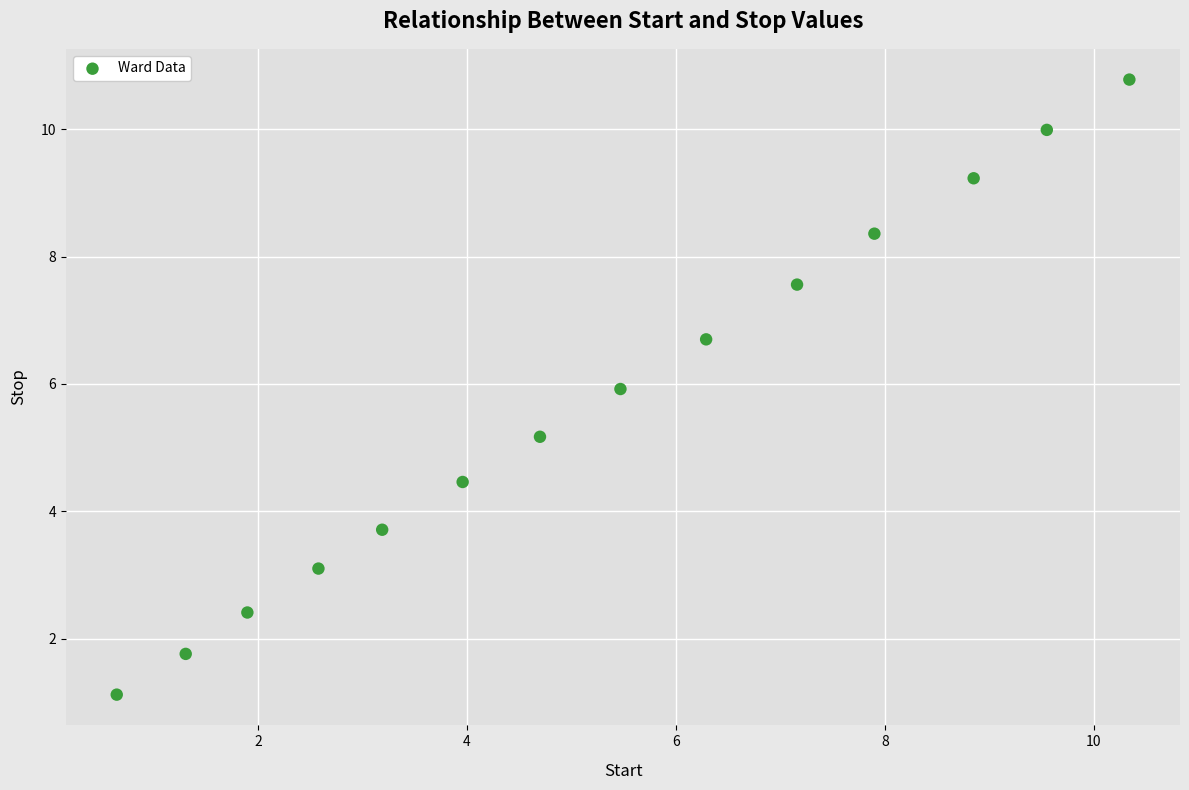

What Y value in the scatter plot is closest to 5?

5.2